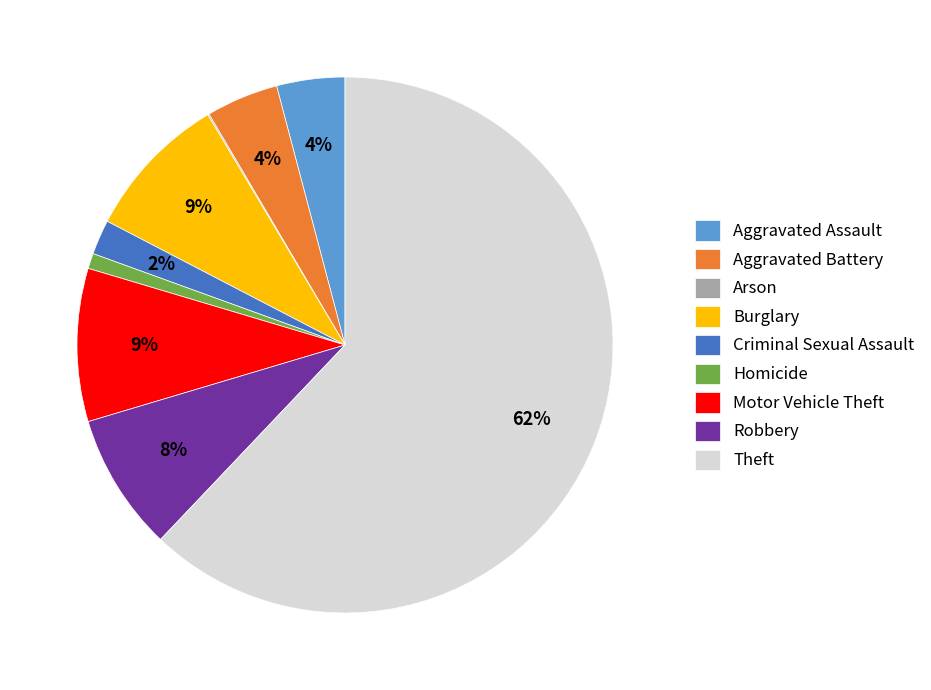

Which has a higher value, Robbery or Criminal Sexual Assault?

Robbery